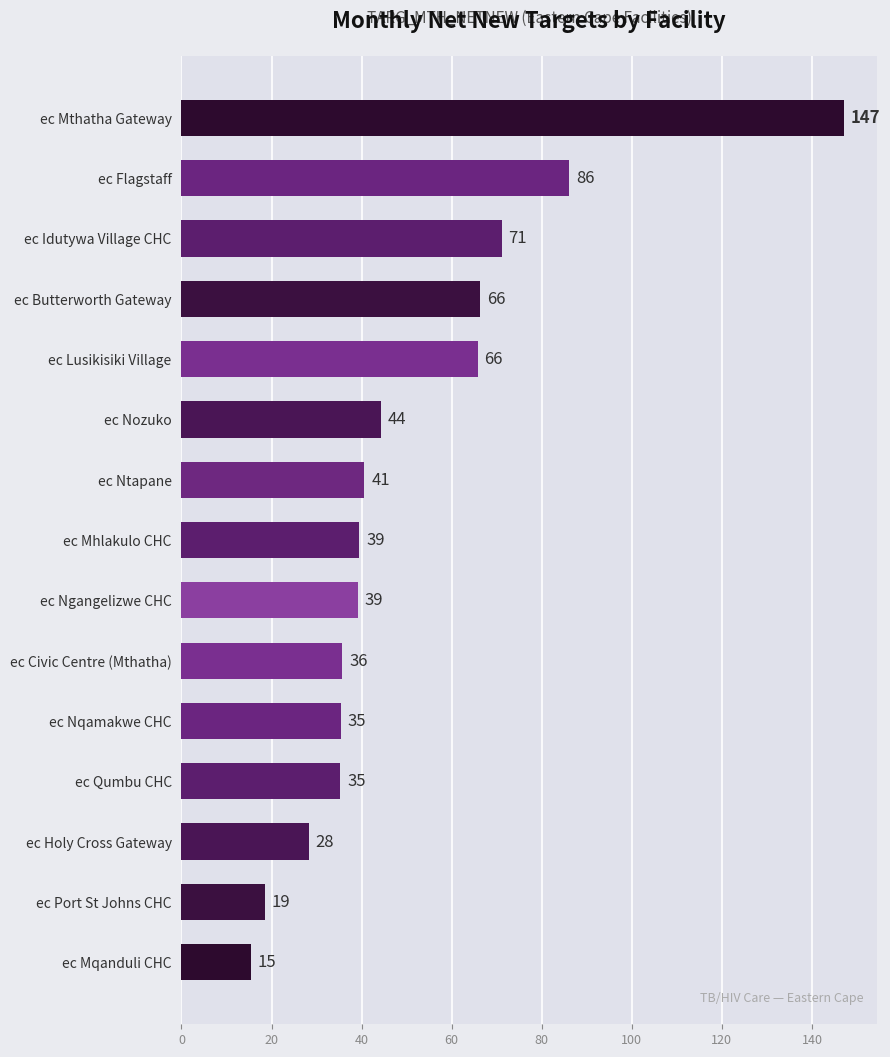

Does the chart contain any negative values?

No